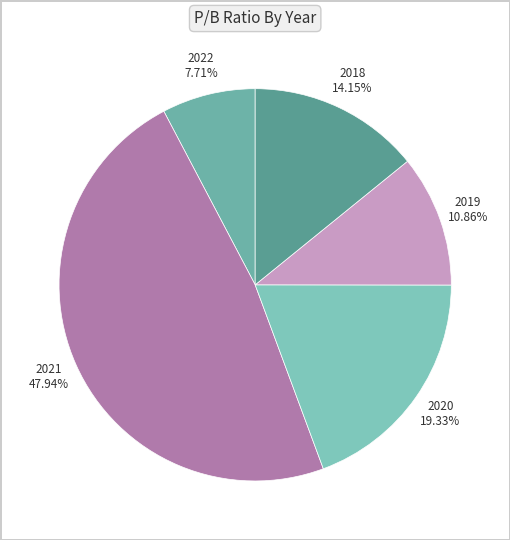

Which slice is the largest?

2021